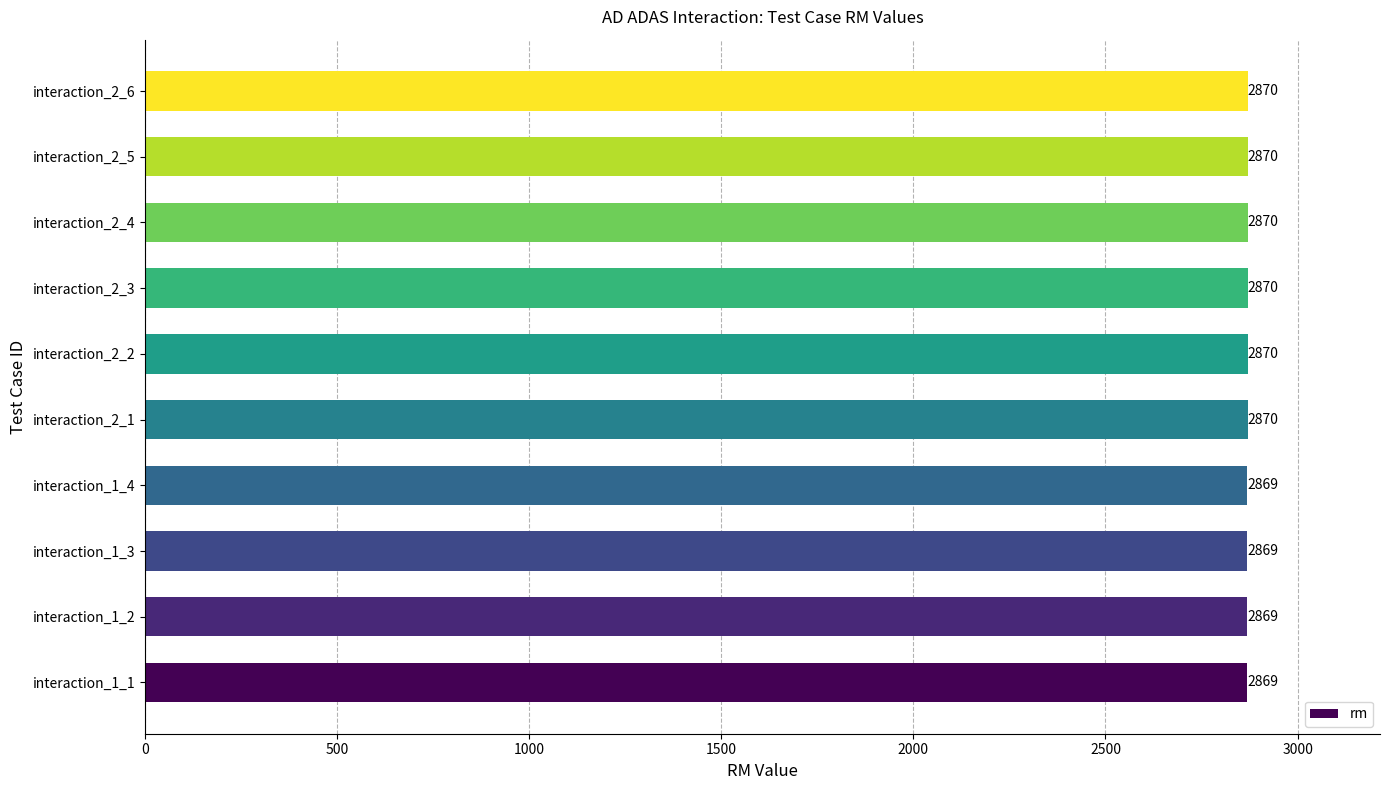

Between interaction_2_1 and interaction_1_2, which is larger?

interaction_2_1